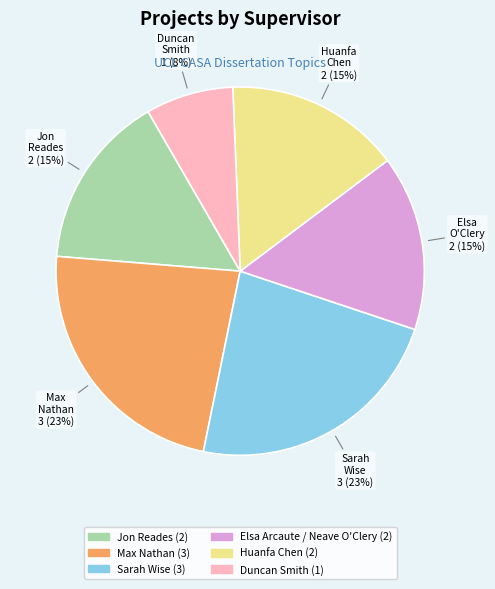

How many segments does this pie chart have?

6